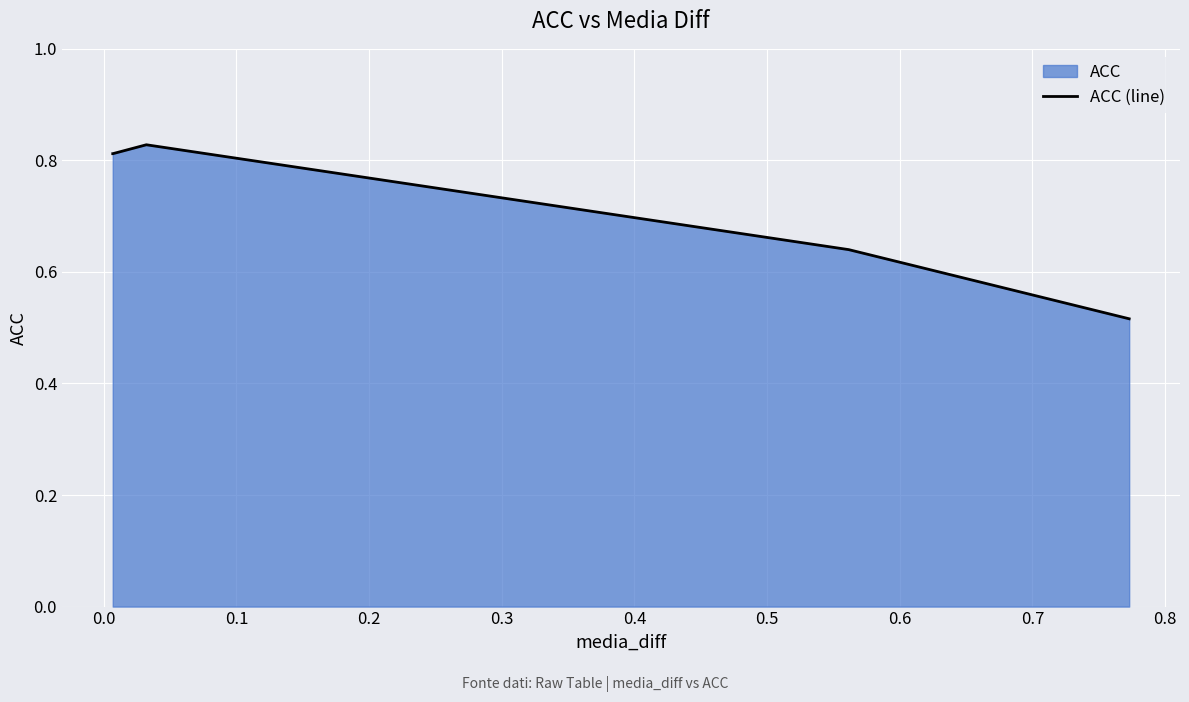

What is the average value?

0.7